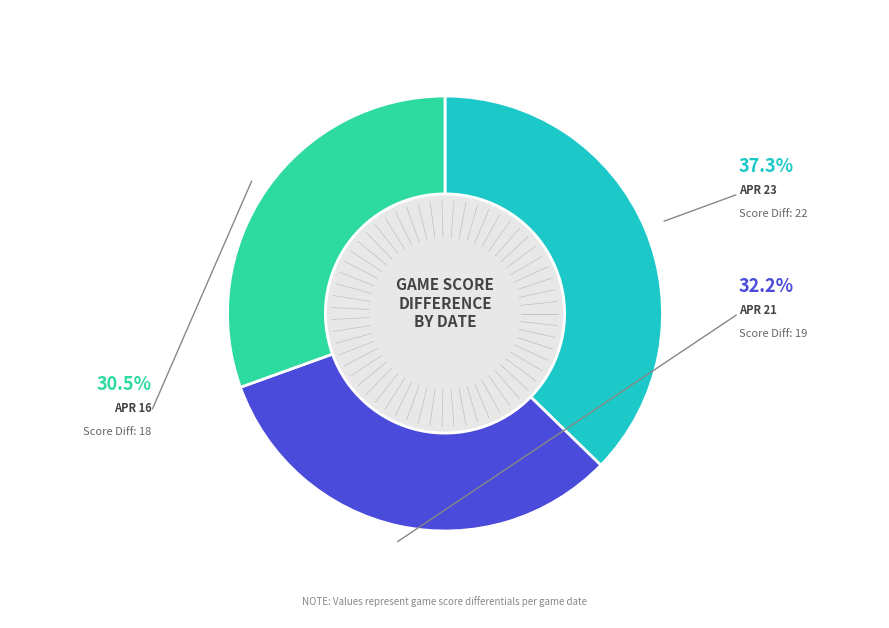

Does any single category account for the majority?

No